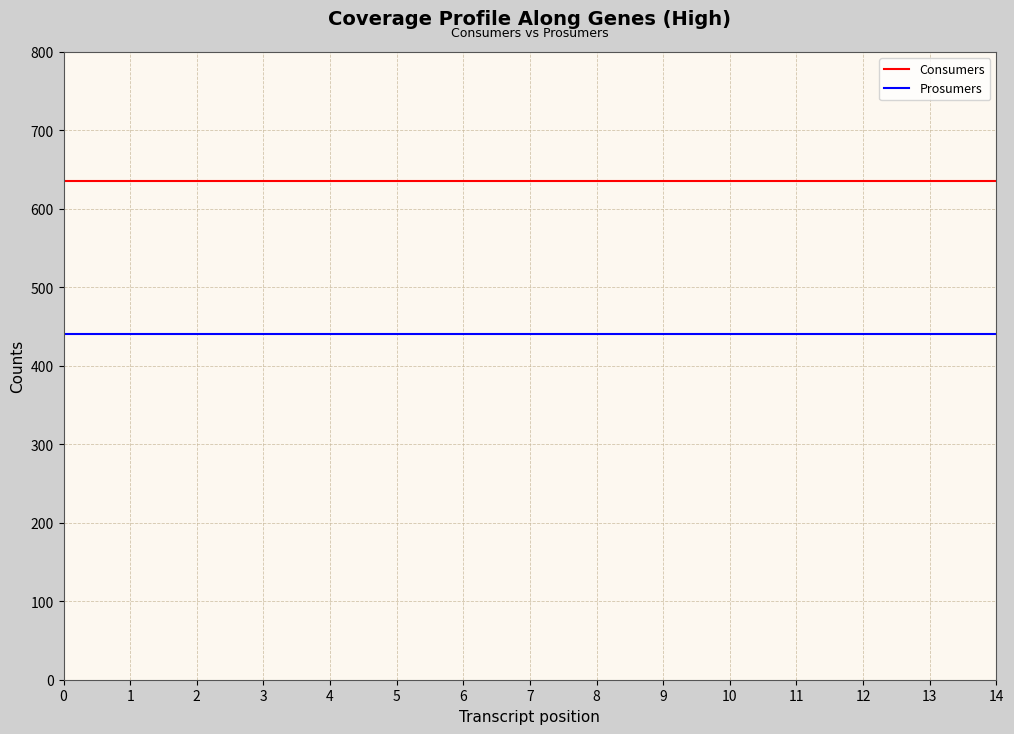

Which series has the largest total across all categories?

Consumers